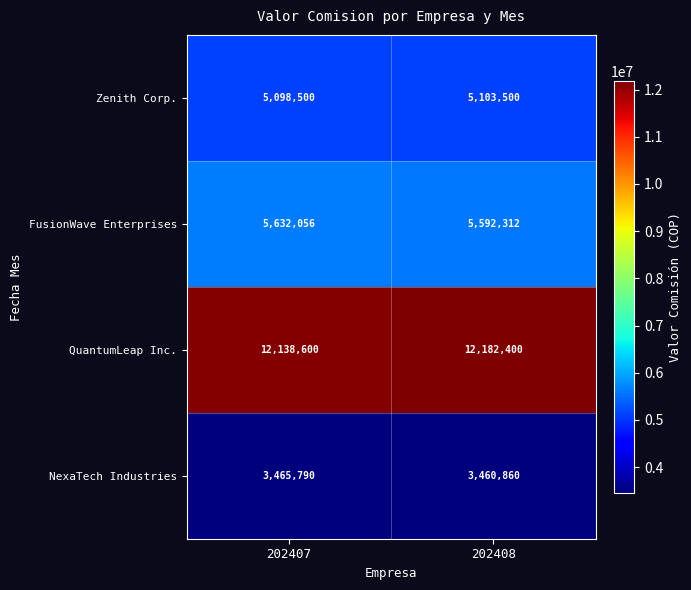

True or false: QuantumLeap Inc. has a value of 20882890 at 202408.

False